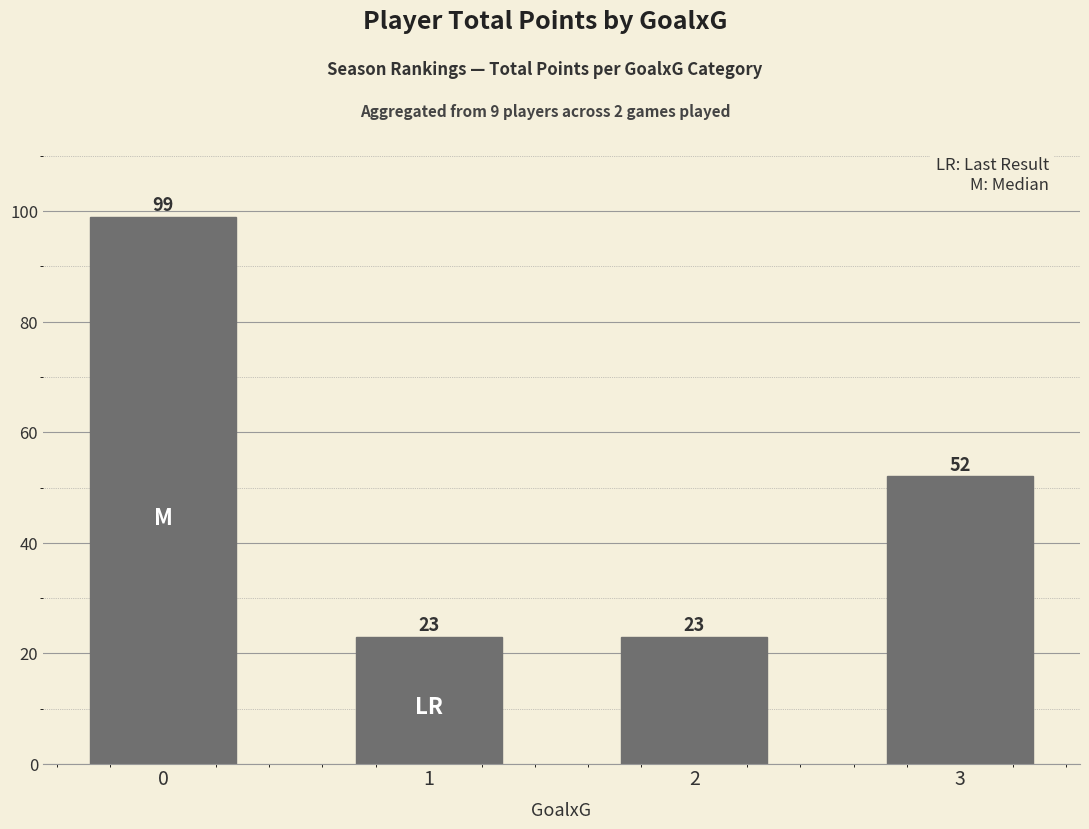

What is the change in value from 2 to 3?

+29